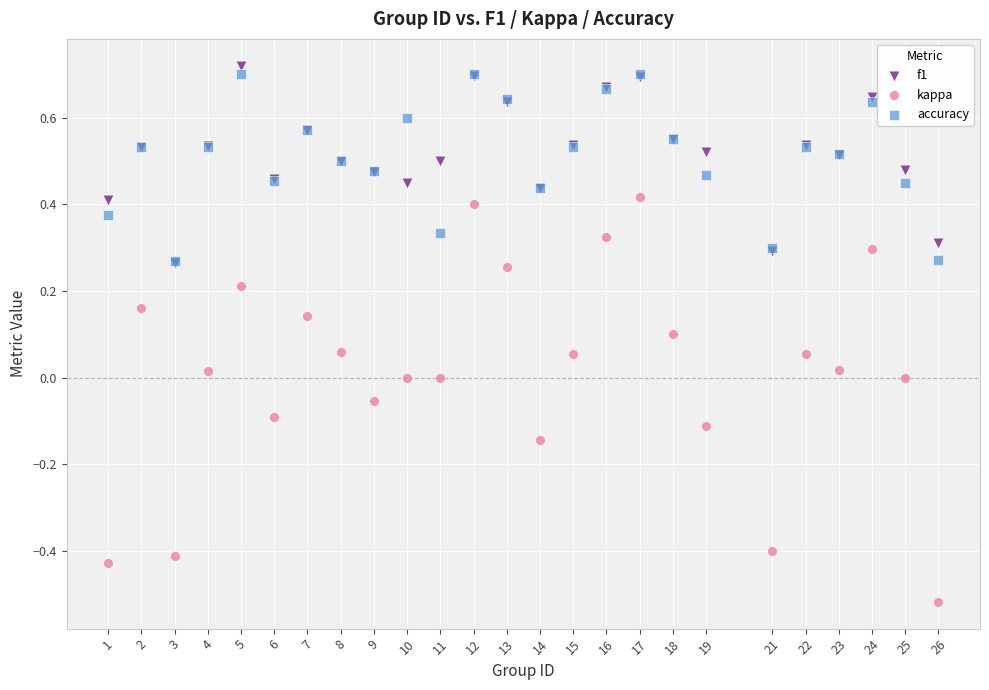

What are all the series names shown in the legend?

f1, kappa, accuracy